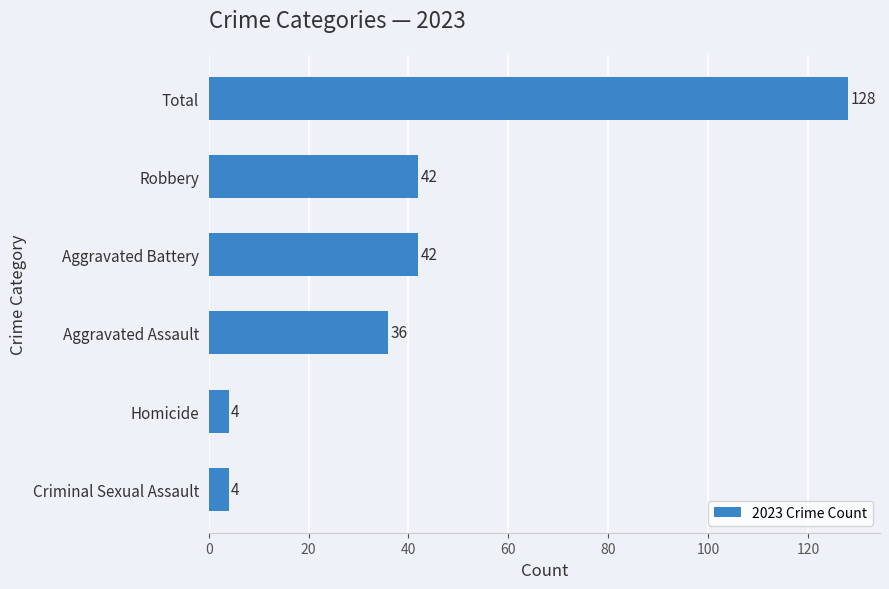

How many categories are shown in the chart?

6